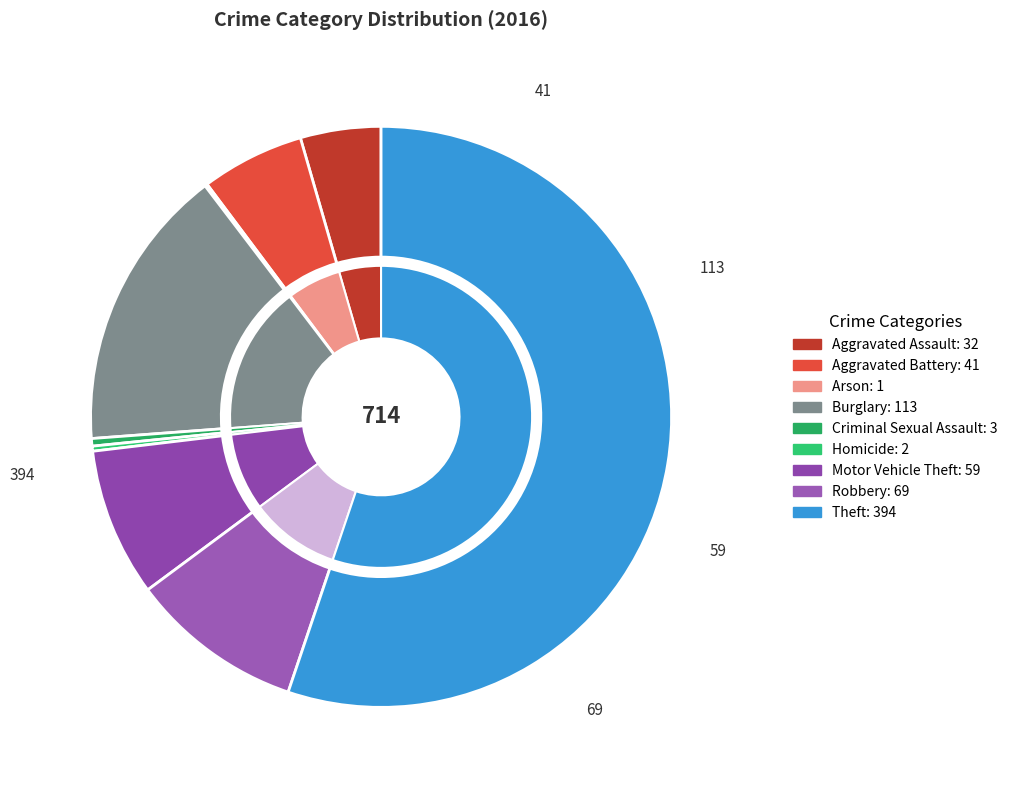

Is Robbery the majority of the pie?

No